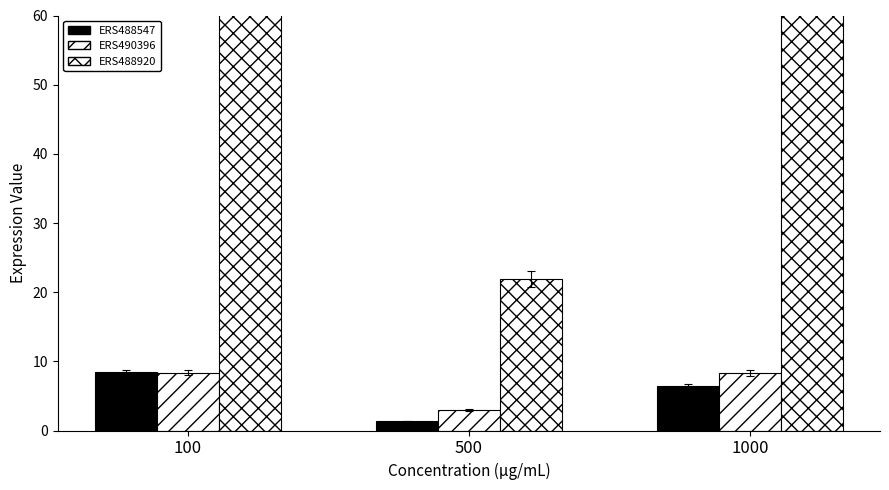

What is the minimum value shown in the chart?

1.3